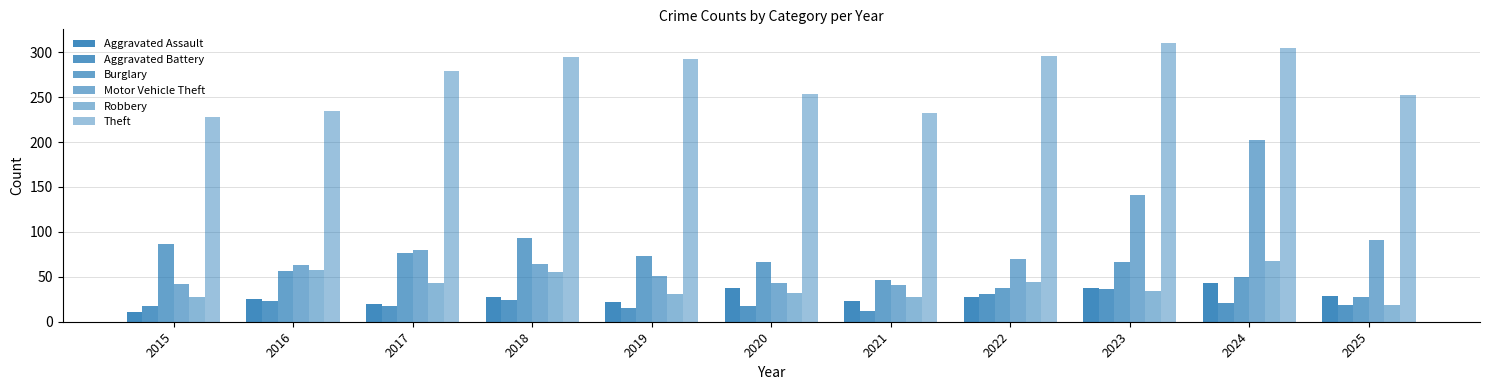

What is the value of the Theft bar at the 7th from the left?

232